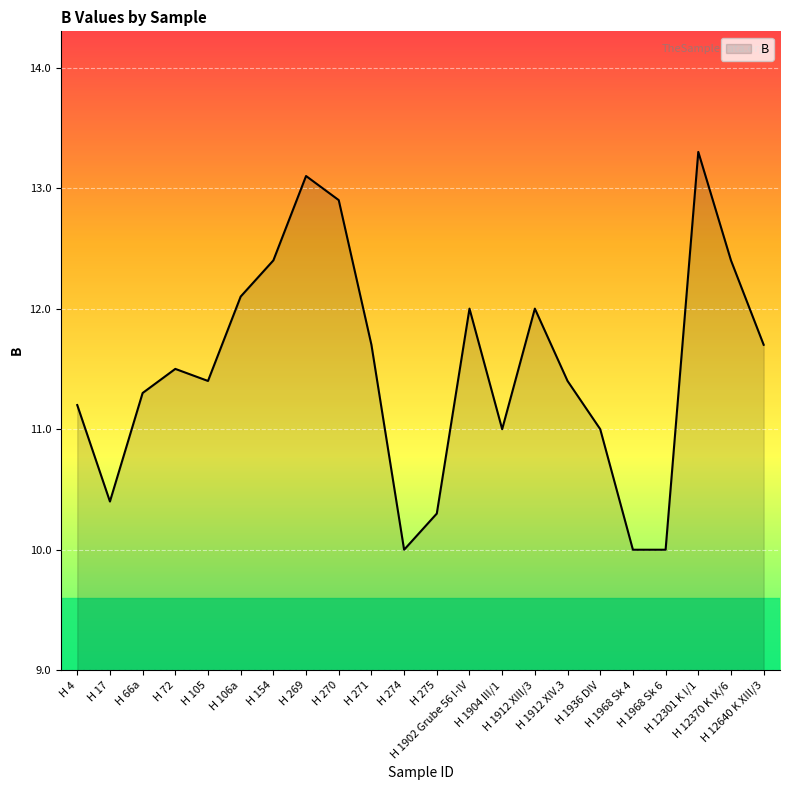

What is the difference between the maximum and minimum values?

3.3